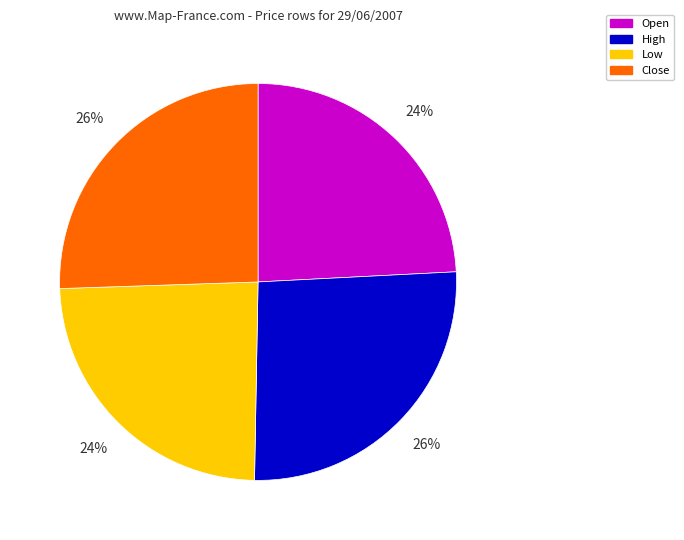

What percentage is the Low slice, to the nearest percent?

24%